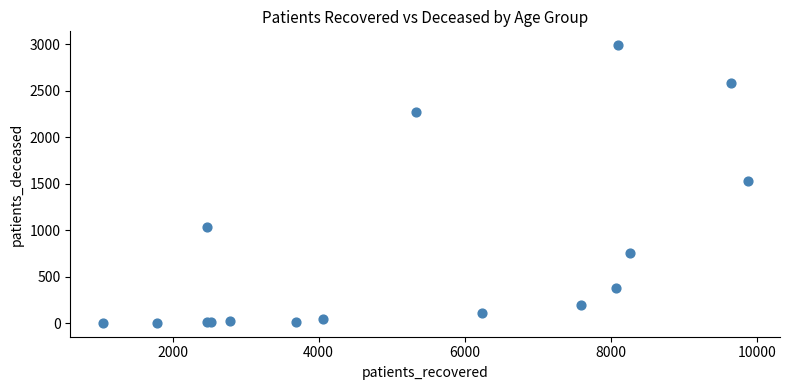

What Y value in the scatter plot is closest to 1496?

1531